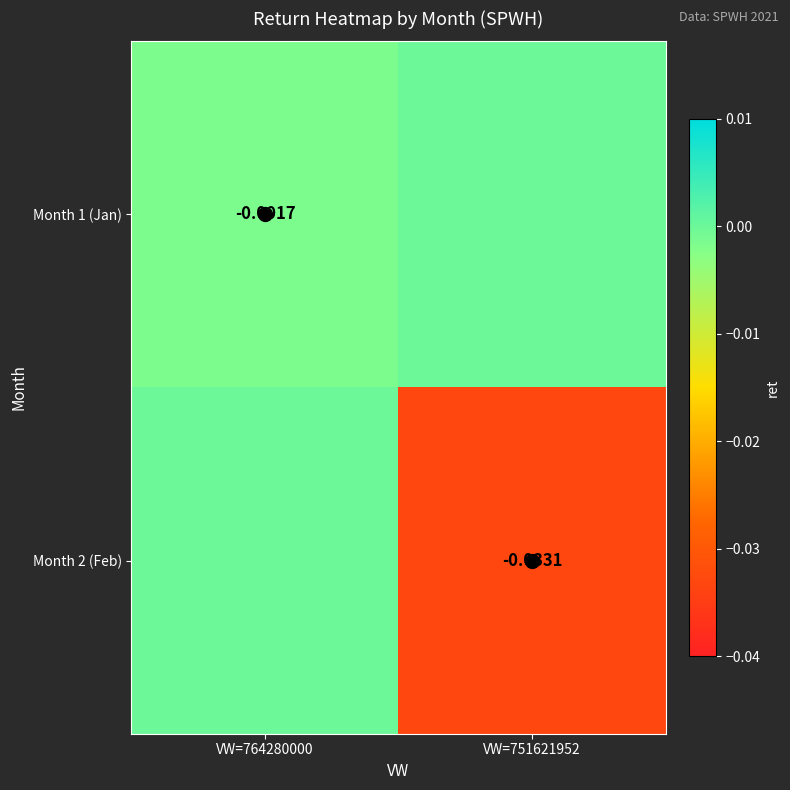

List the series in order of their overall mean, highest first.

Month 1 (Jan), Month 2 (Feb)